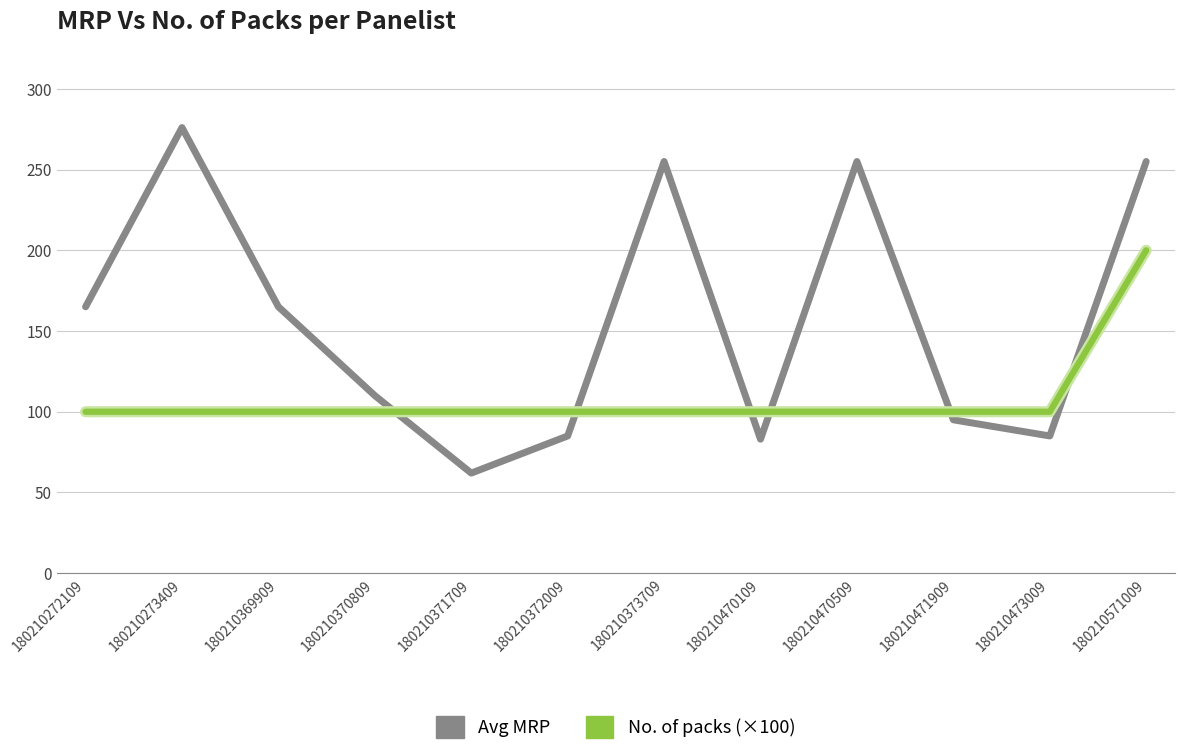

Is the value of No. of packs (×100) at 180210369909 greater than the value of Avg MRP at 180210273409?

No